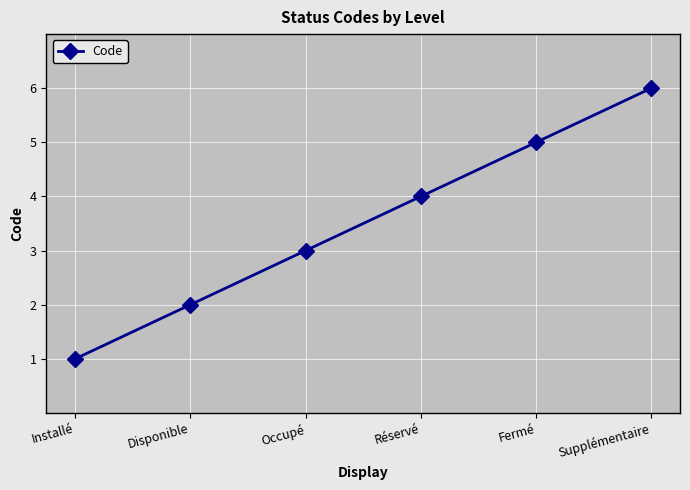

What is the approximate value at Supplémentaire?

6